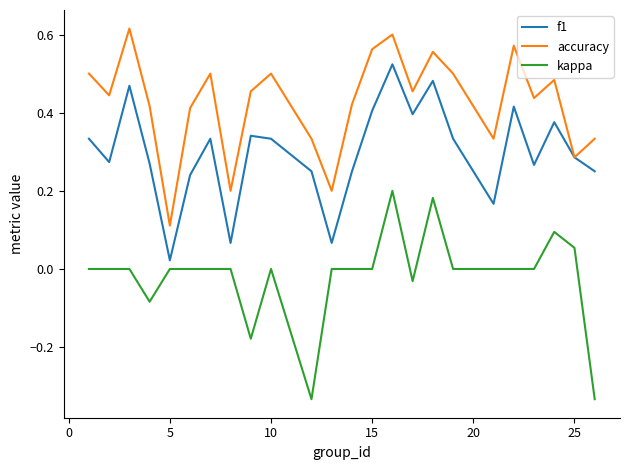

Rank the series by their maximum value, from highest to lowest.

accuracy, f1, kappa